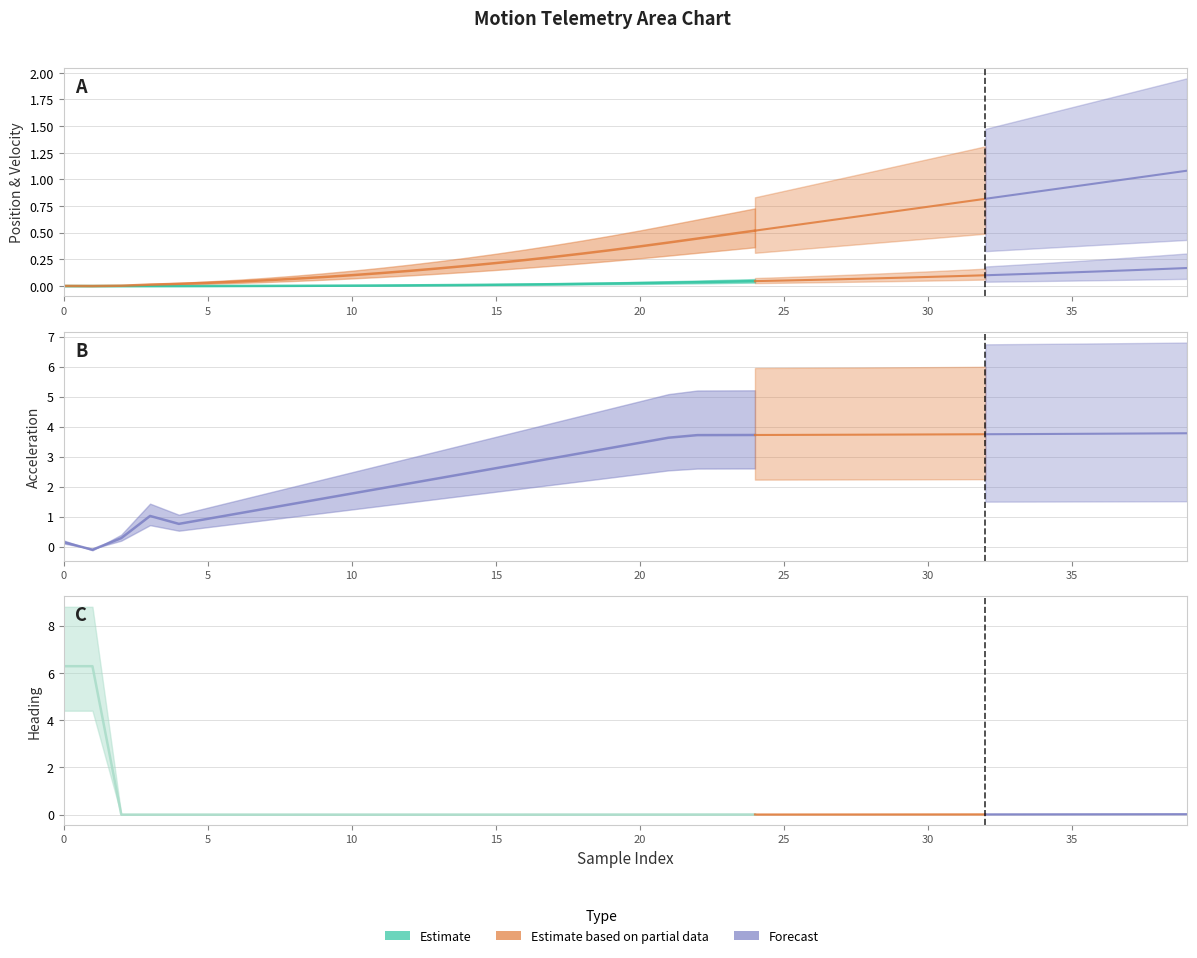

What is the maximum value for velocity?

1.1